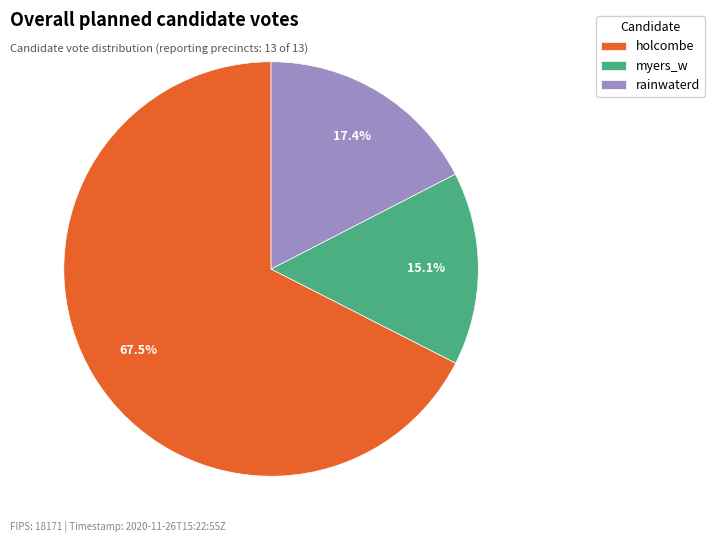

Count the number of slices in the pie.

3